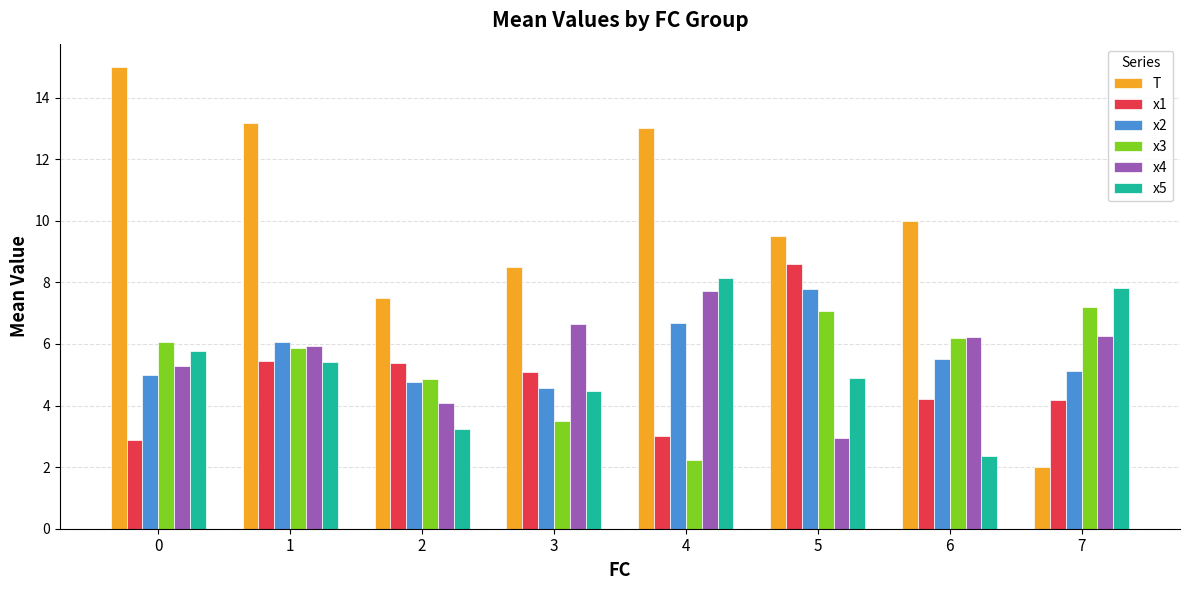

Is the value of x5 at 0 greater than the value of x1 at 7?

Yes